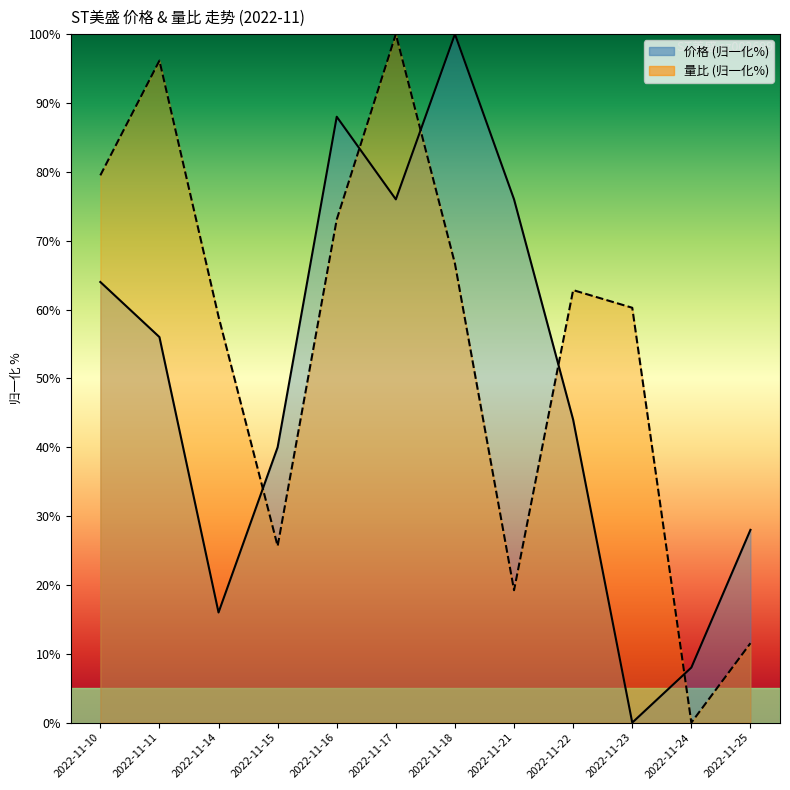

At which category does 价格 (line) reach its first local valley?

2022-11-14